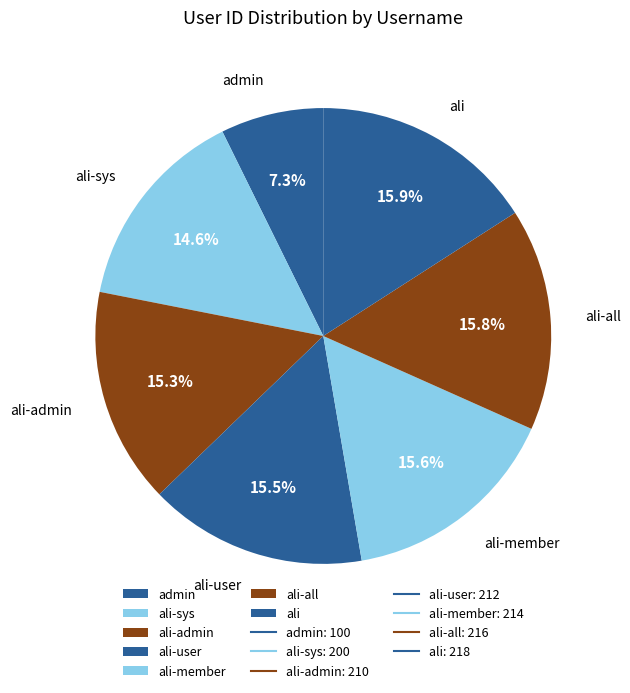

To the nearest percent, what percentage of the pie is ali-admin?

15%